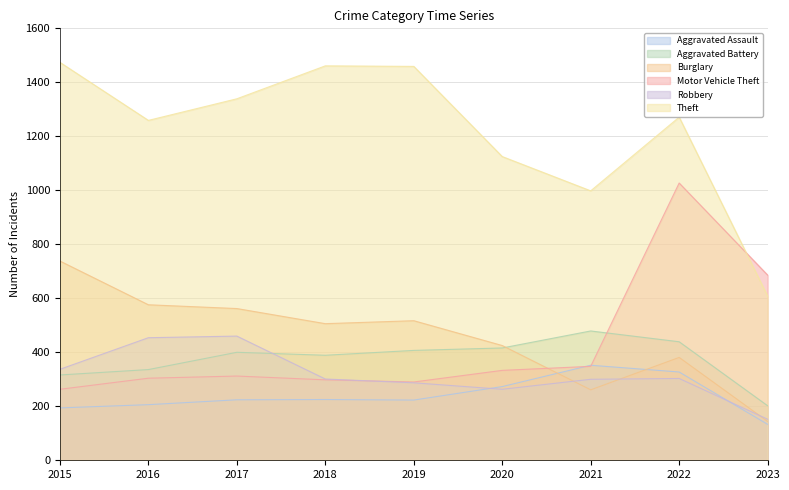

True or false: Burglary has more than 1 points higher than both neighbors.

True